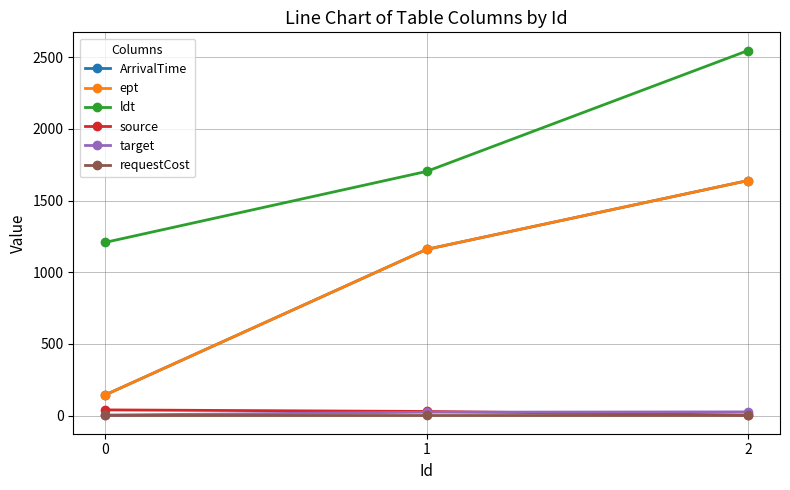

What is the difference between the maximum and minimum values in the target series?

22